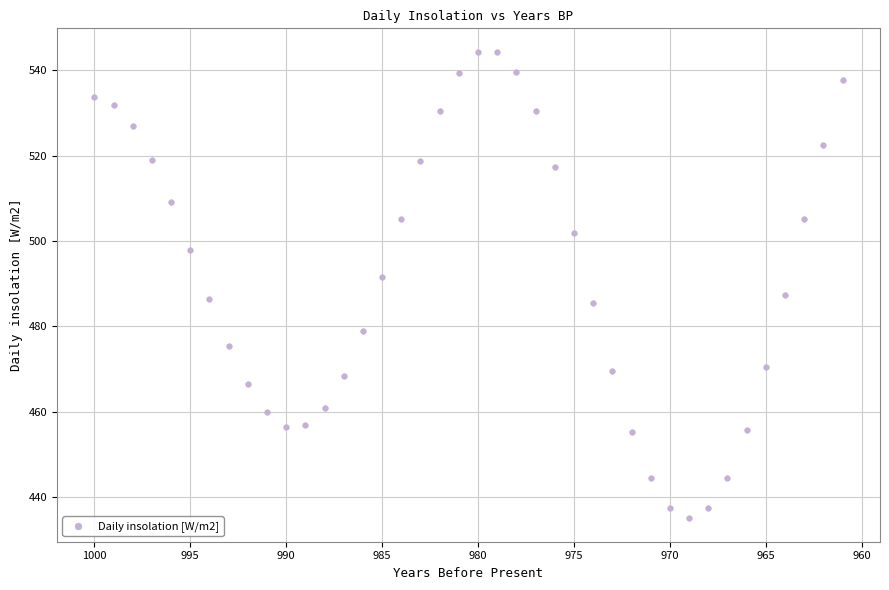

What is the range of X values (max minus min)?

39.0